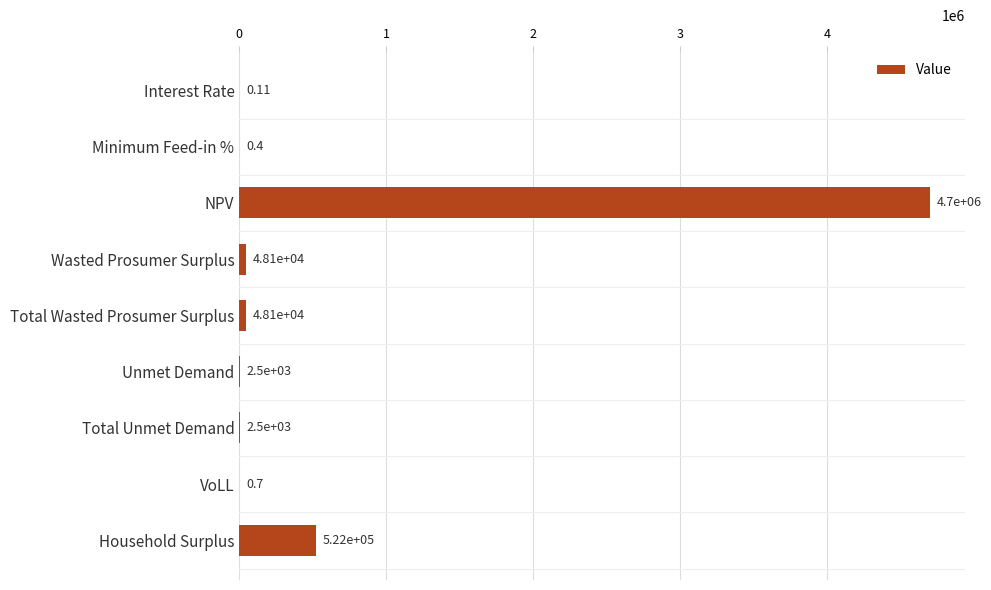

Where is the data nearest to the value 2350453?

Household Surplus